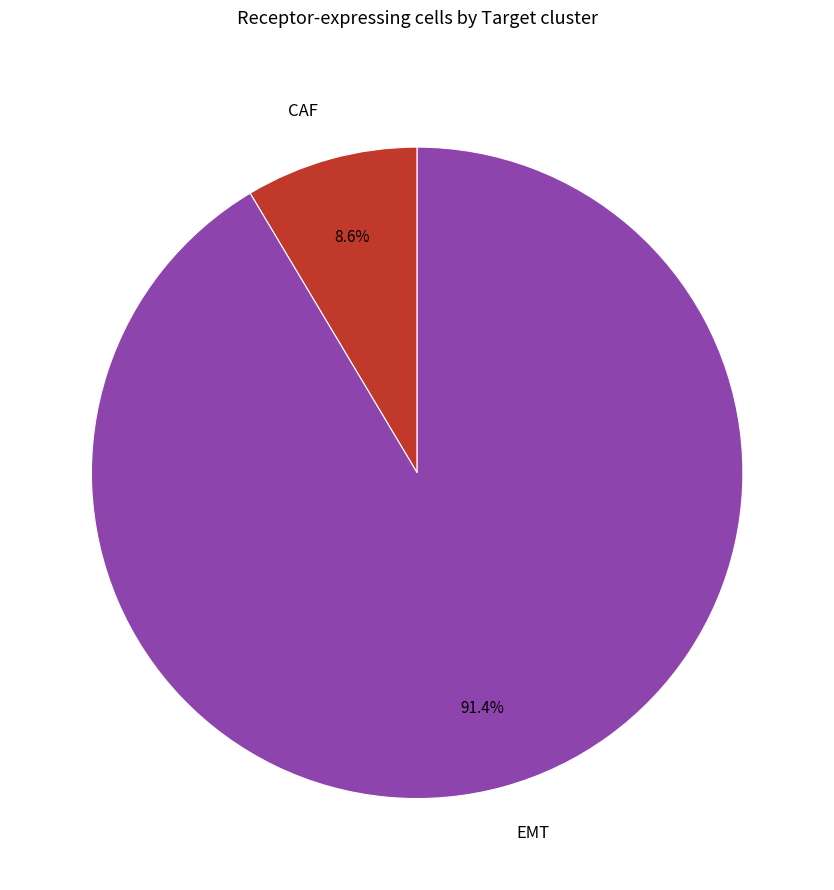

Do EMT and CAF together represent more than half of the pie?

Yes